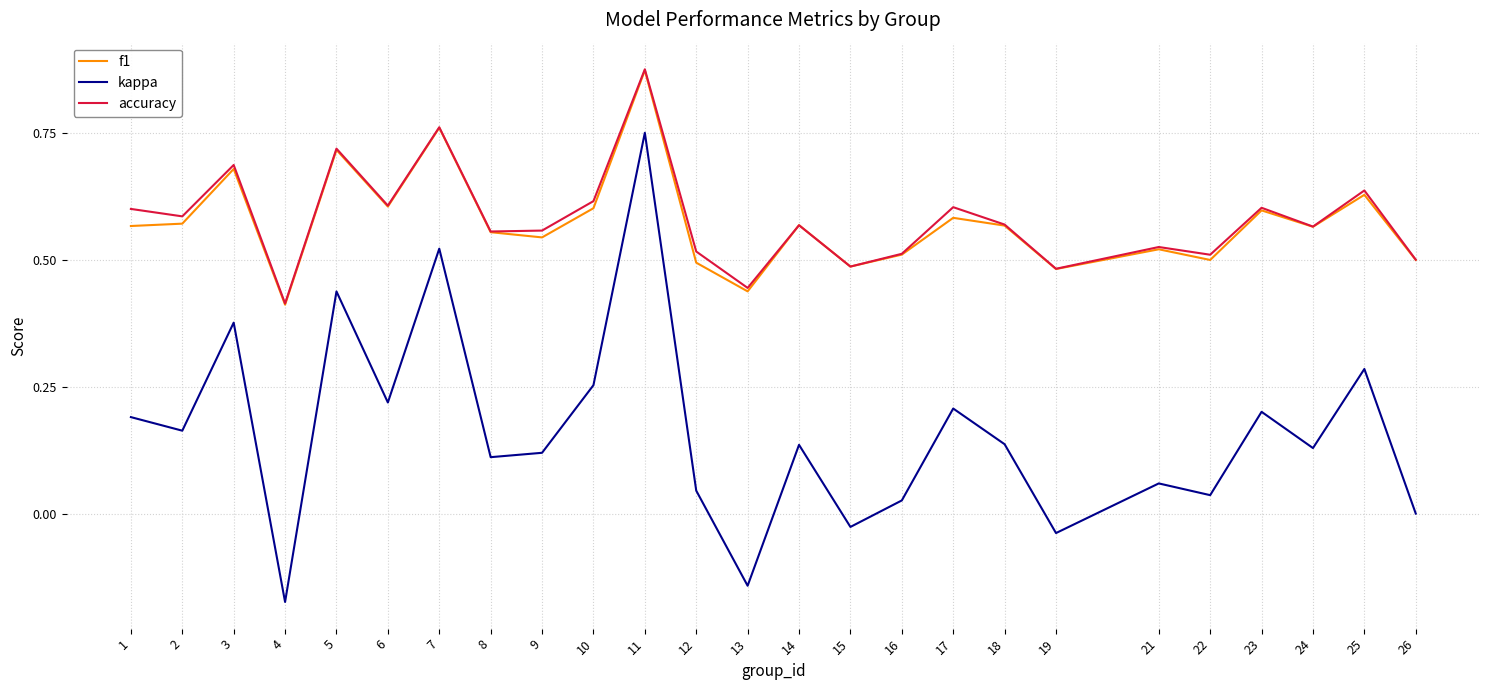

True or false: kappa has more than 2 interior local peaks.

True